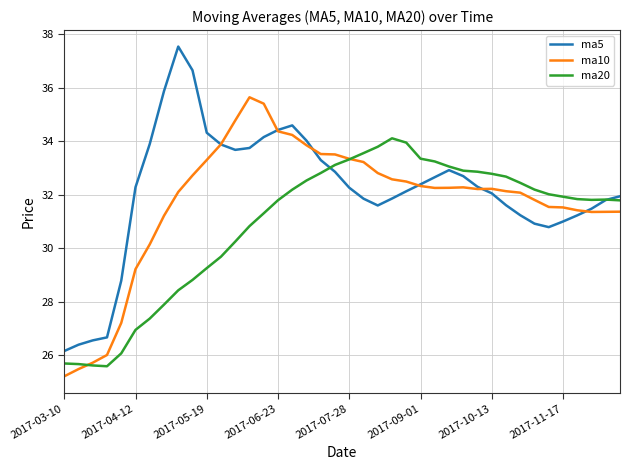

In ma10, how many points are higher than both neighbors (excluding endpoints)?

3